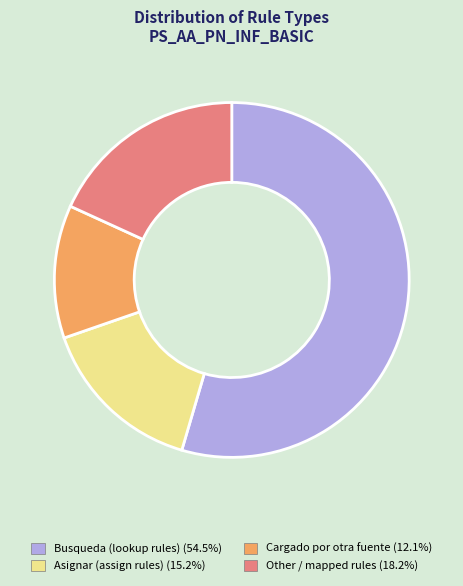

Is there a majority slice in this chart?

Yes